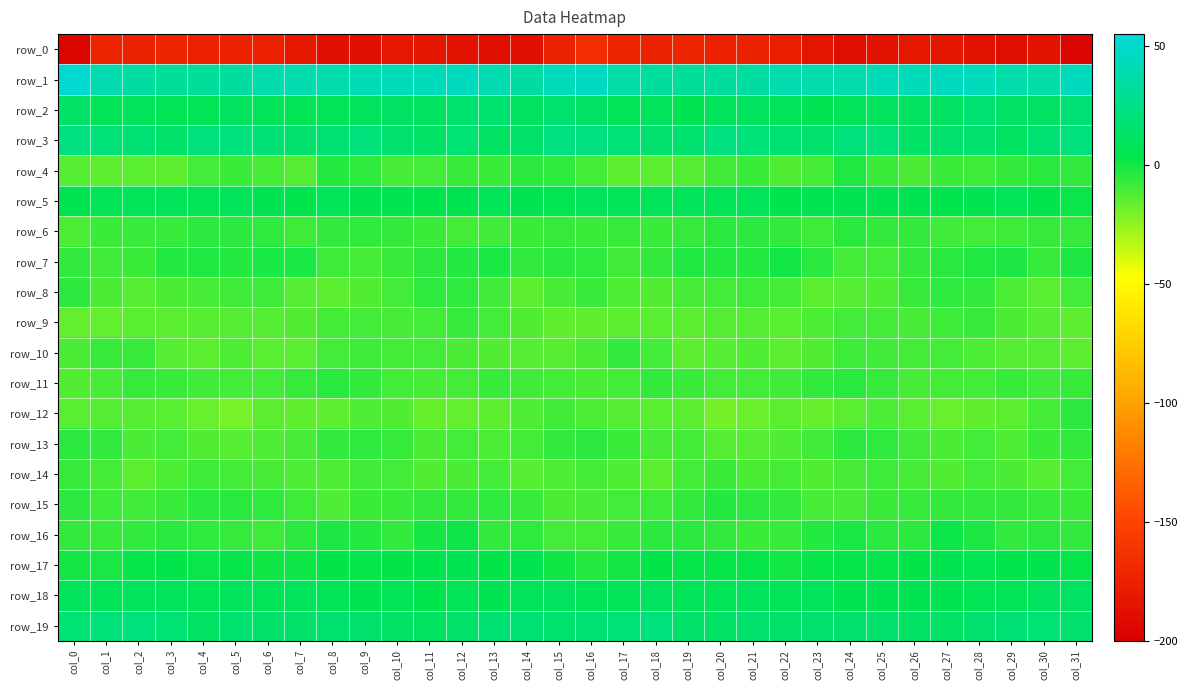

Which category has the highest value in the row_5 series?

col_21